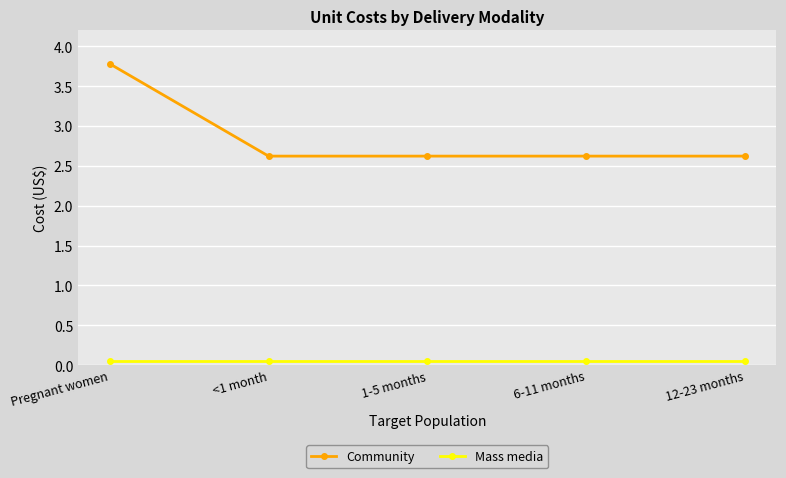

Is it true that Community equals 2.6 at 12-23 months?

True